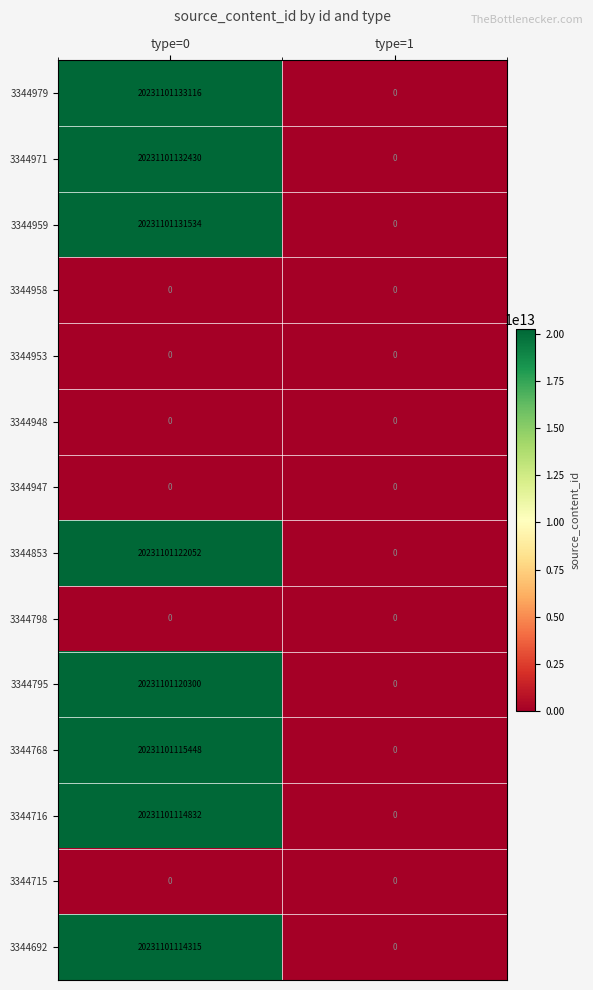

True or false: 3344958 has a value of 0 at type=0.

True